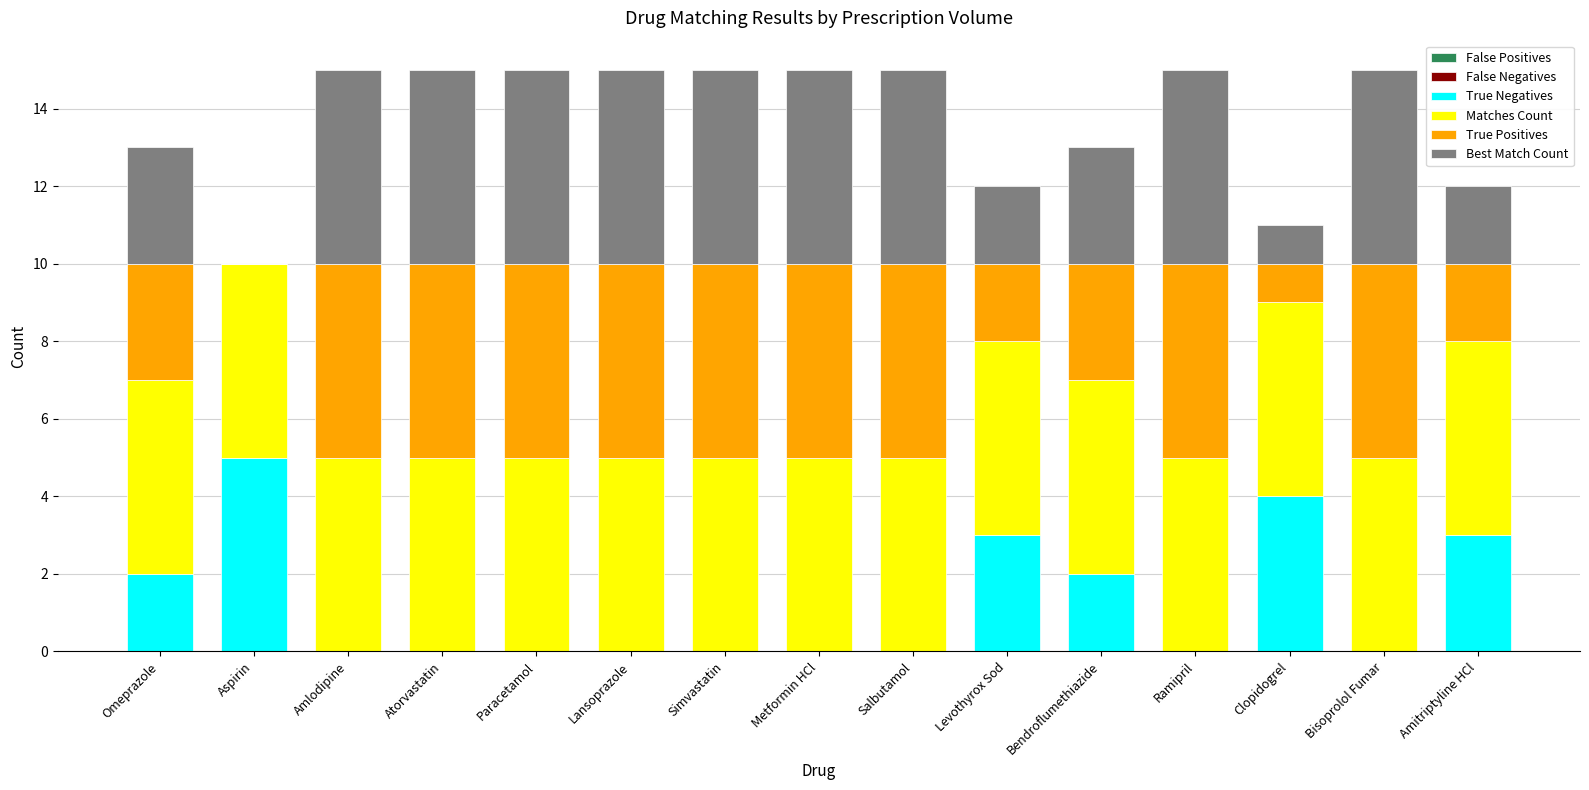

How many distinct data groups are displayed?

4